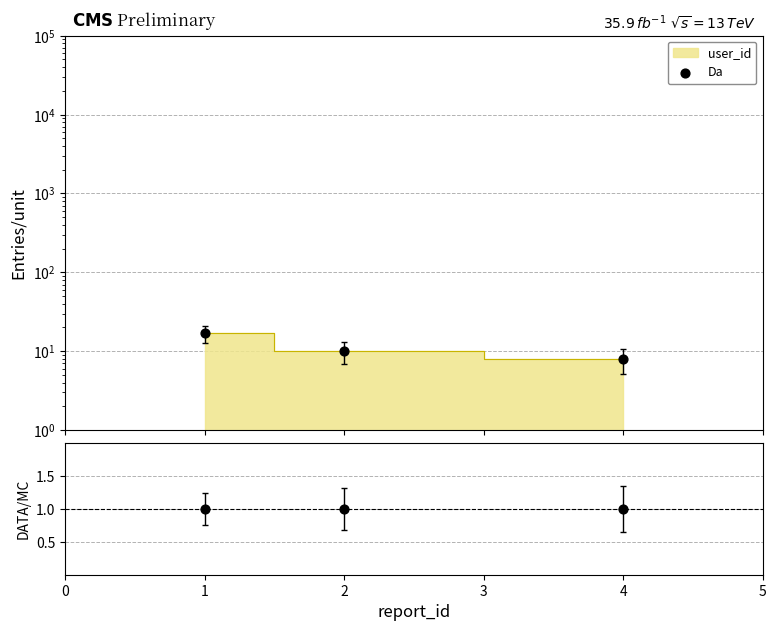

Between 4 and 2, which is larger?

2